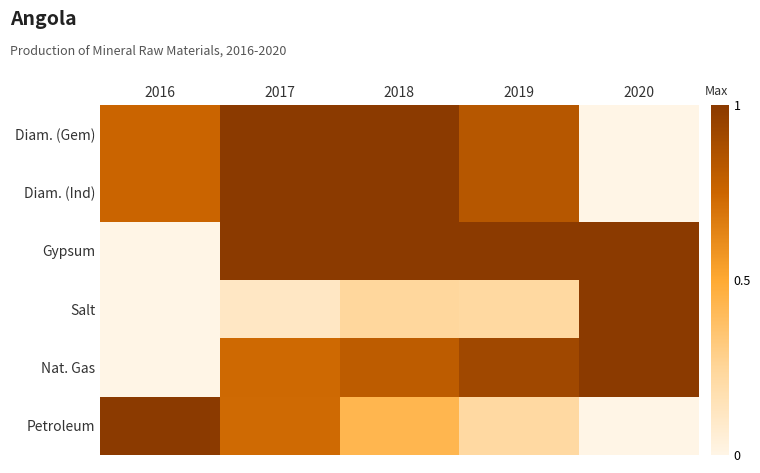

What is the spread (max minus min) of values at 2016?

1.0